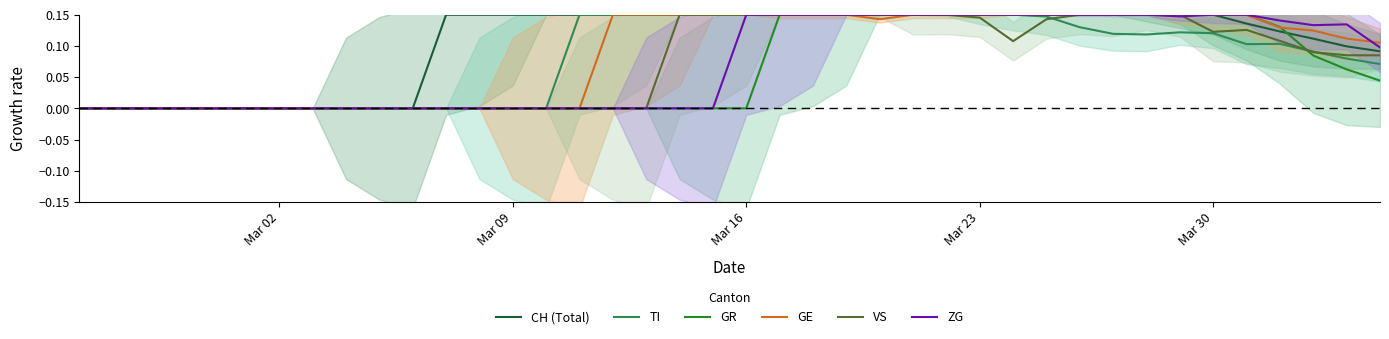

Reading left to right, extract all data points from this chart.

CH (Total): 0.0	0.0	0.0	0.0	0.0	0.0	0.0	0.0	0.0	0.0	0.0	0.1	0.1	0.1	0.1	0.1	0.1	0.1	0.1	0.1	0.1	0.1	0.1	0.1	0.1	0.1	0.1	0.1	0.1	0.1	0.1	0.1	0.1	0.1	0.1	0.1	0.1	0.1	0.1	0.1
TI: 0.0	0.0	0.0	0.0	0.0	0.0	0.0	0.0	0.0	0.0	0.0	0.0	0.0	0.0	0.0	0.1	0.1	0.1	0.1	0.1	0.1	0.1	0.1	0.1	0.1	0.1	0.1	0.1	0.1	0.1	0.1	0.1	0.1	0.1	0.1	0.1	0.1	0.1	0.1	0.1
GR: 0.0	0.0	0.0	0.0	0.0	0.0	0.0	0.0	0.0	0.0	0.0	0.0	0.0	0.0	0.0	0.0	0.0	0.0	0.0	0.0	0.0	0.1	0.1	0.1	0.1	0.1	0.1	0.1	0.1	0.1	0.1	0.1	0.1	0.1	0.1	0.1	0.1	0.1	0.1	0.0
GE: 0.0	0.0	0.0	0.0	0.0	0.0	0.0	0.0	0.0	0.0	0.0	0.0	0.0	0.0	0.0	0.0	0.1	0.1	0.1	0.1	0.1	0.1	0.1	0.1	0.1	0.1	0.1	0.1	0.1	0.1	0.1	0.1	0.1	0.1	0.1	0.1	0.1	0.1	0.1	0.1
VS: 0.0	0.0	0.0	0.0	0.0	0.0	0.0	0.0	0.0	0.0	0.0	0.0	0.0	0.0	0.0	0.0	0.0	0.0	0.1	0.1	0.1	0.1	0.1	0.1	0.1	0.1	0.1	0.1	0.1	0.1	0.1	0.1	0.1	0.1	0.1	0.1	0.1	0.1	0.1	0.1
ZG: 0.0	0.0	0.0	0.0	0.0	0.0	0.0	0.0	0.0	0.0	0.0	0.0	0.0	0.0	0.0	0.0	0.0	0.0	0.0	0.0	0.1	0.1	0.1	0.1	0.1	0.1	0.1	0.1	0.1	0.1	0.1	0.1	0.1	0.1	0.1	0.1	0.1	0.1	0.1	0.1